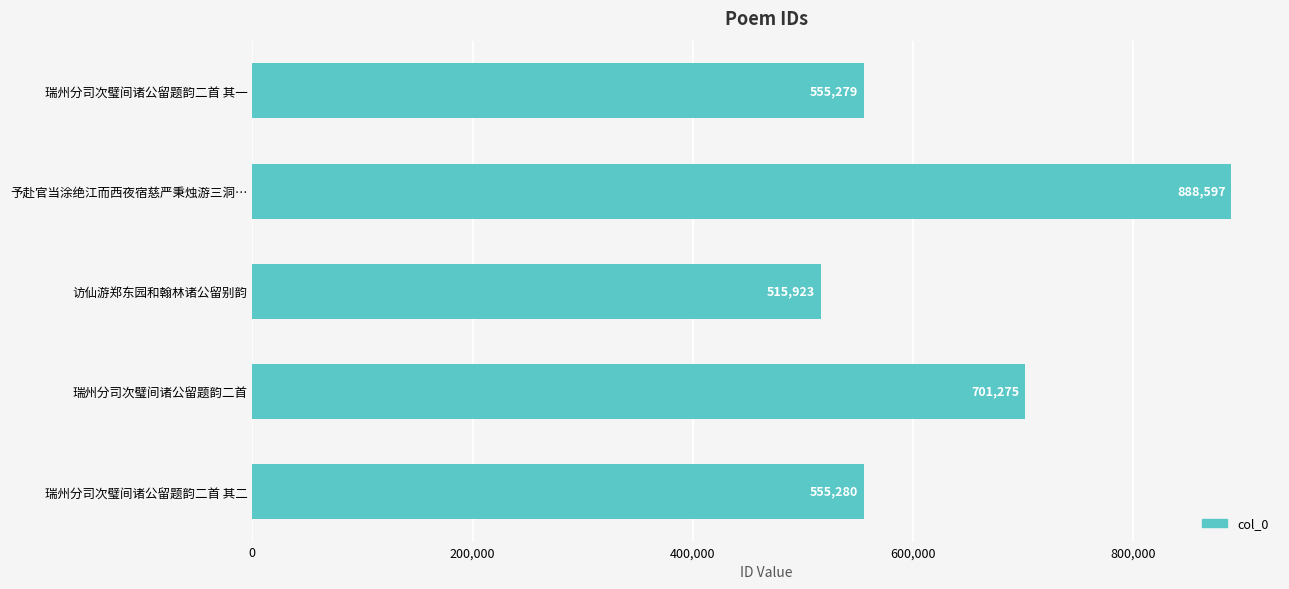

Which category has the lowest value across all series?

访仙游郑东园和翰林诸公留别韵